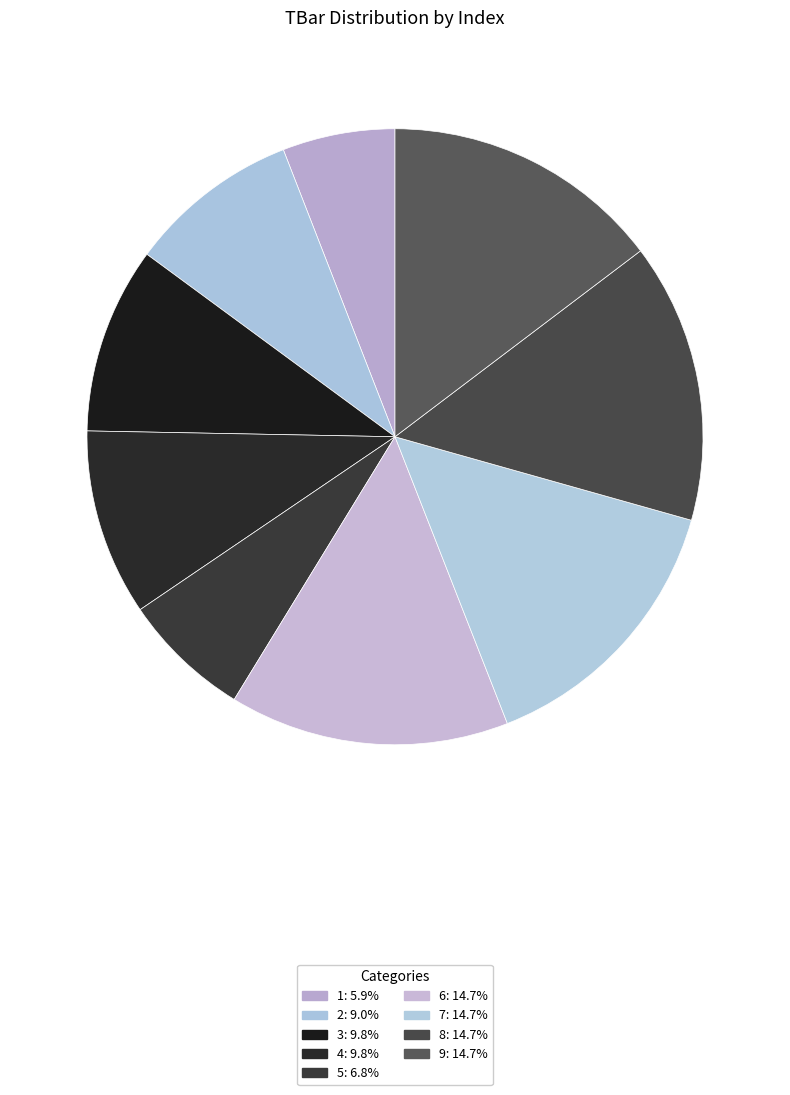

What percentage is the 1 slice, to the nearest percent?

6%